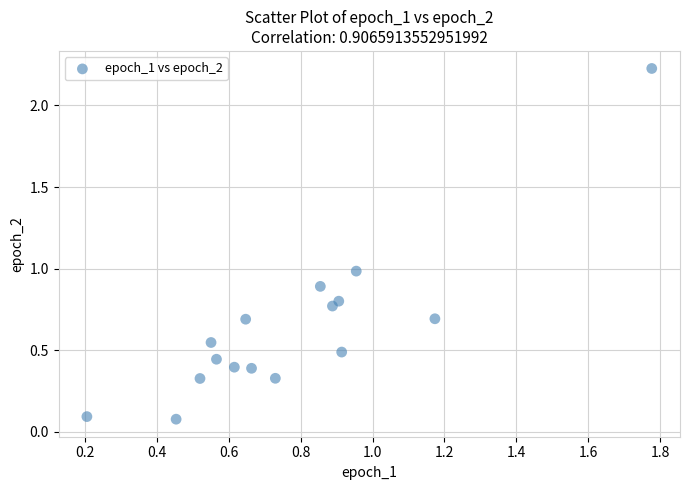

What is the range of Y values (max minus min)?

2.1